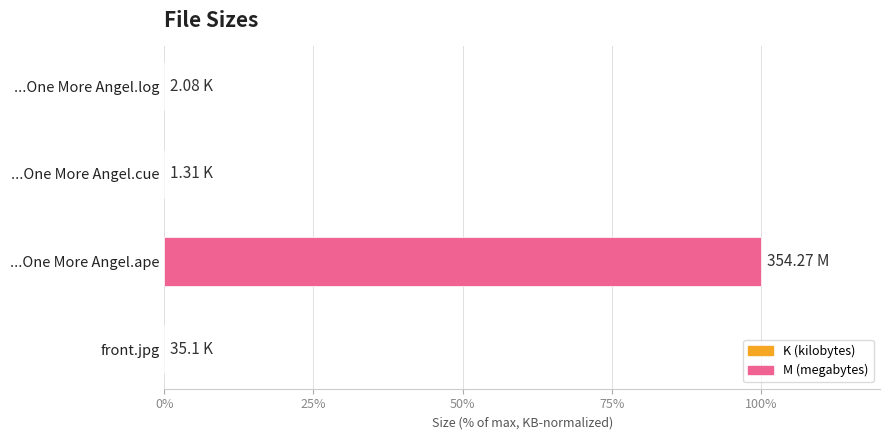

Which category has the highest value across all series?

...One More Angel.ape